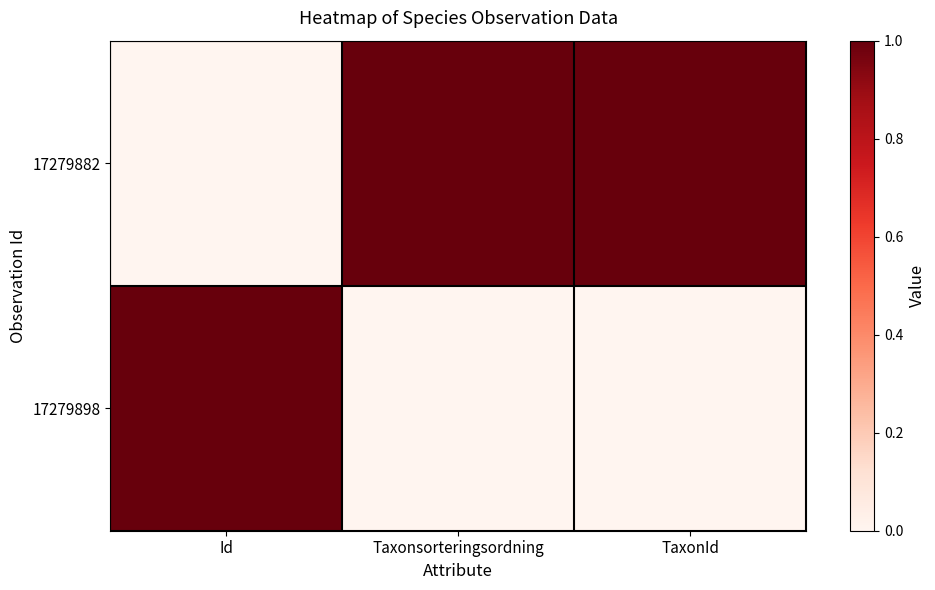

How many series are shown in this chart?

2